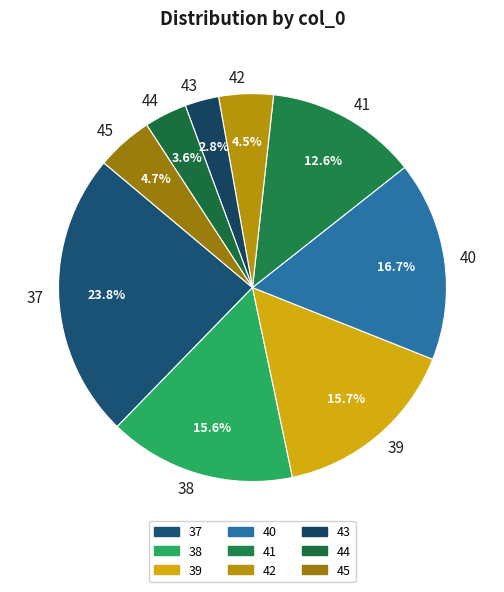

Which category has the biggest portion of the pie?

37